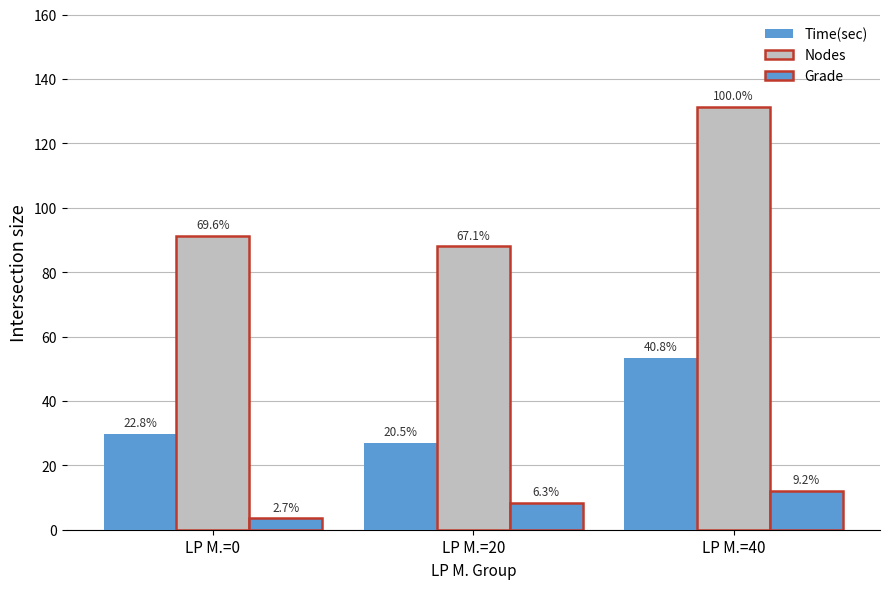

Which has a higher value, LP M.=20 or LP M.=0?

LP M.=0